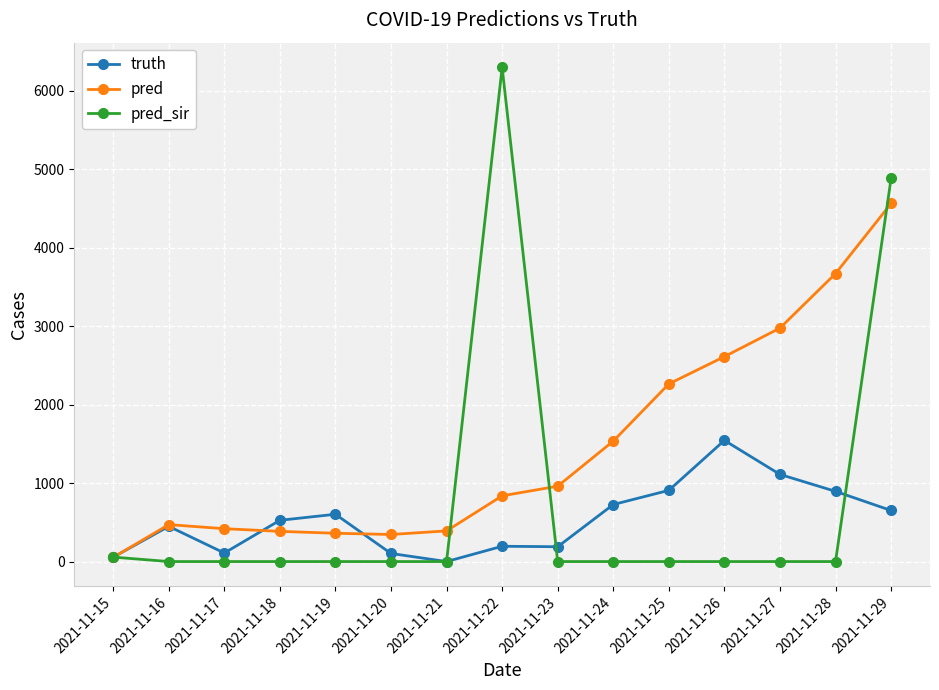

Is it true that truth equals 727.0 at 2021-11-24?

True